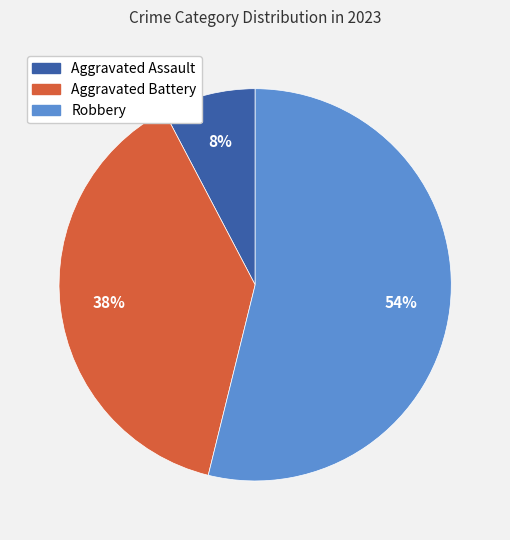

To the nearest percent, what percentage of the pie is Aggravated Battery?

38%